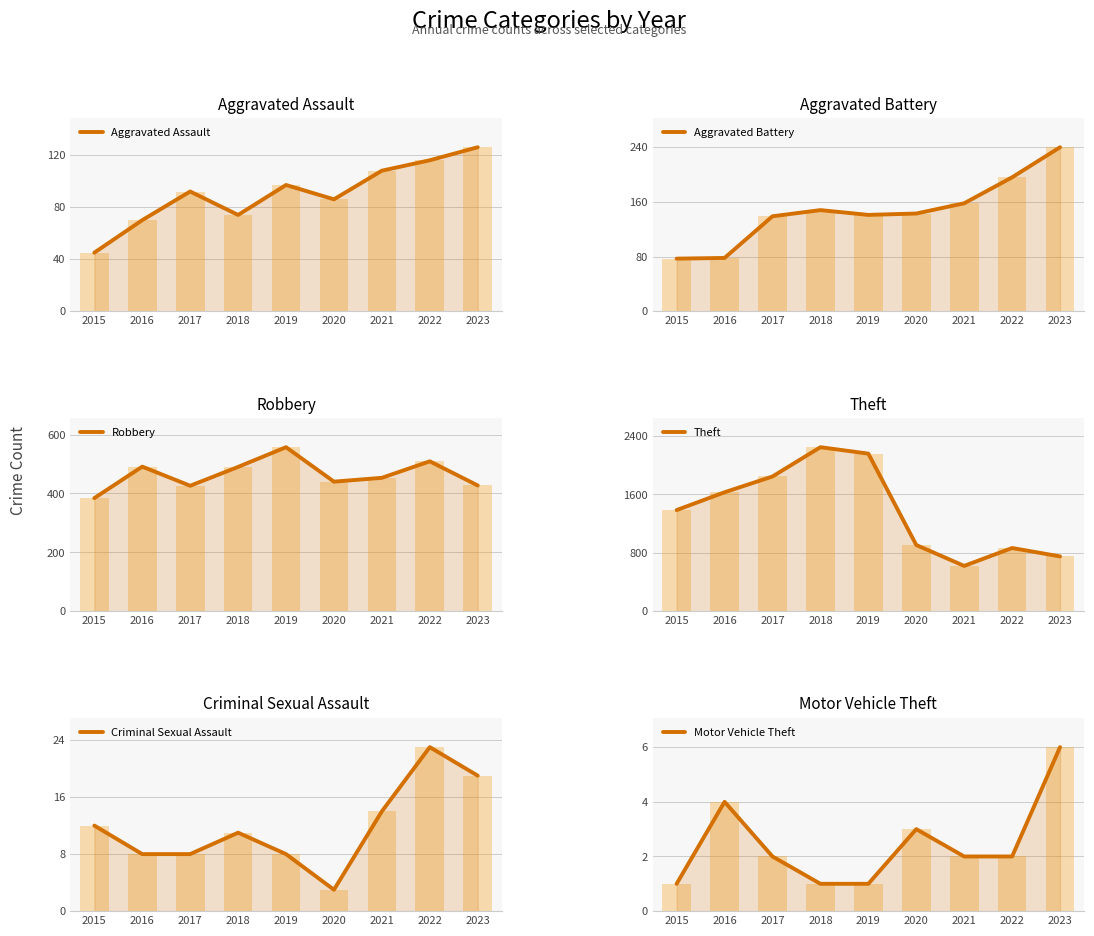

What is the value of the Aggravated Assault bar at the 7th from the left?

108